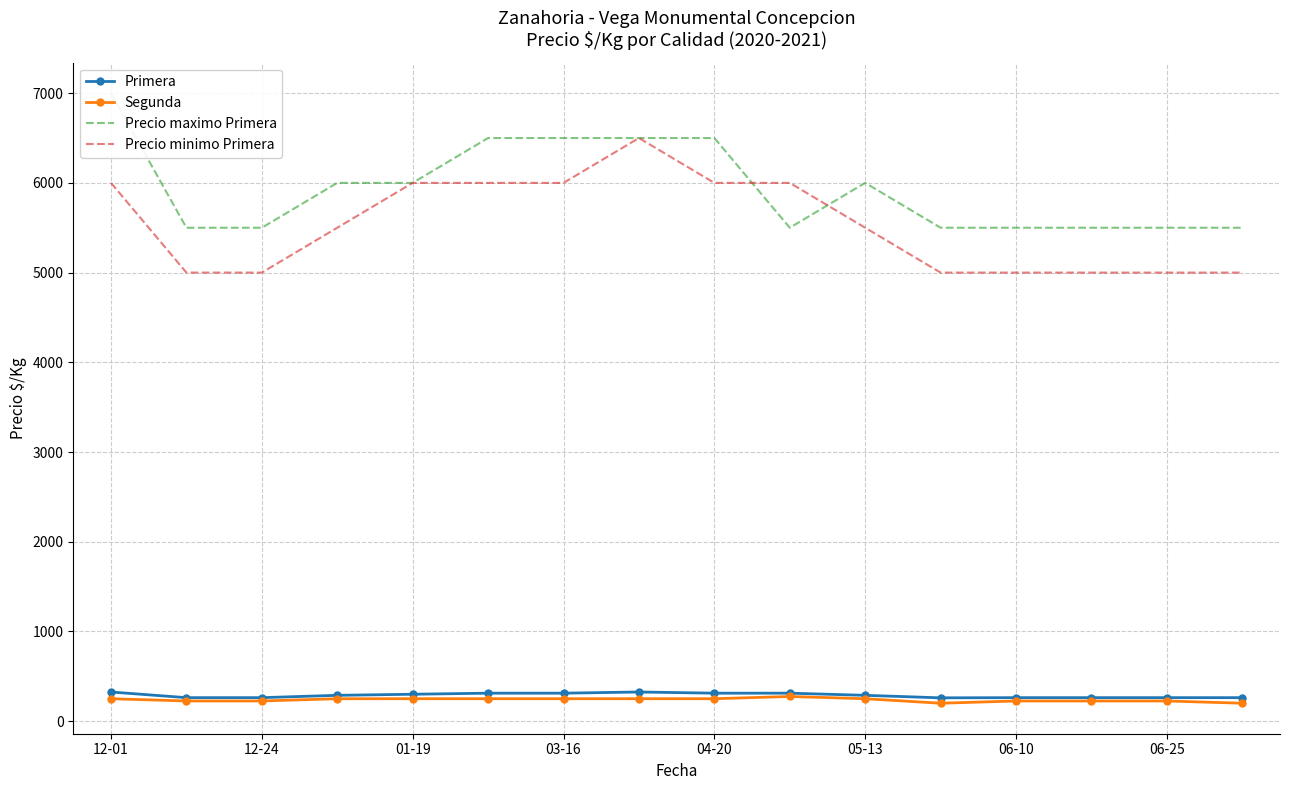

True or false: Precio minimo Primera and Primera cross at least once.

False